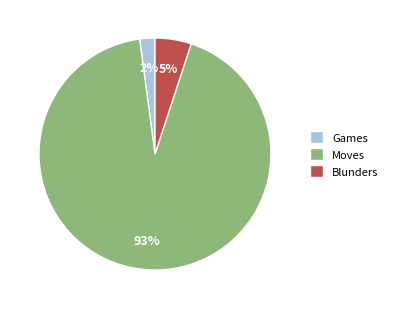

What is the majority slice?

Moves